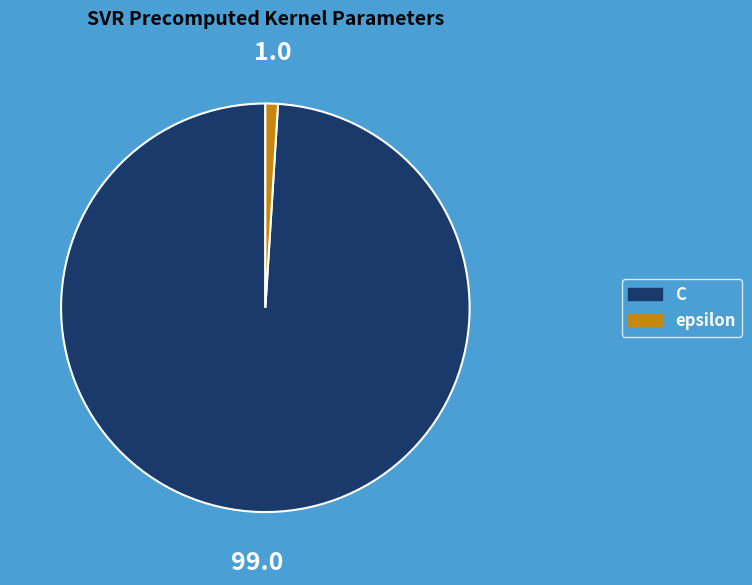

What is the ratio of the value at C to the value at epsilon?

100.0